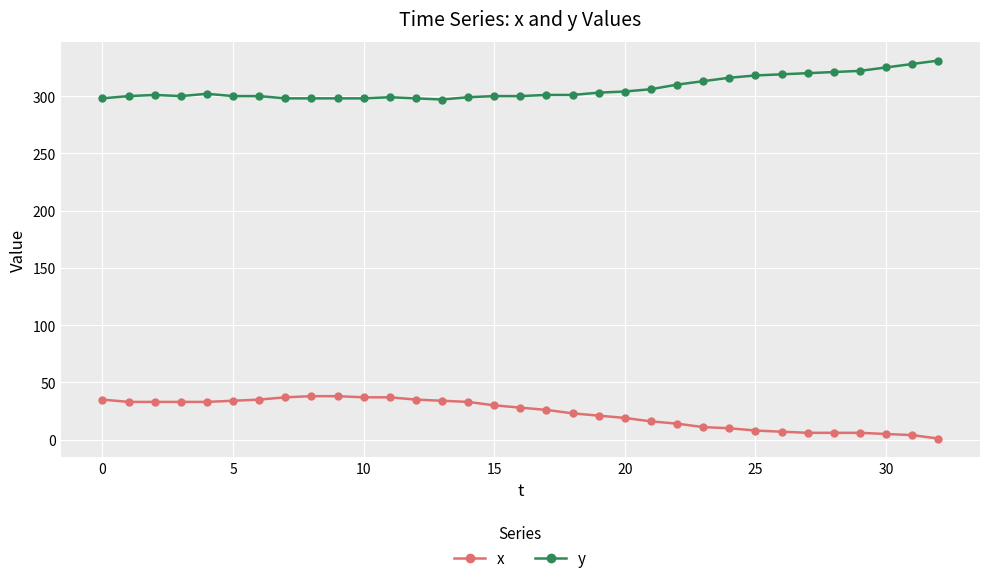

Which series has the largest total across all categories?

y